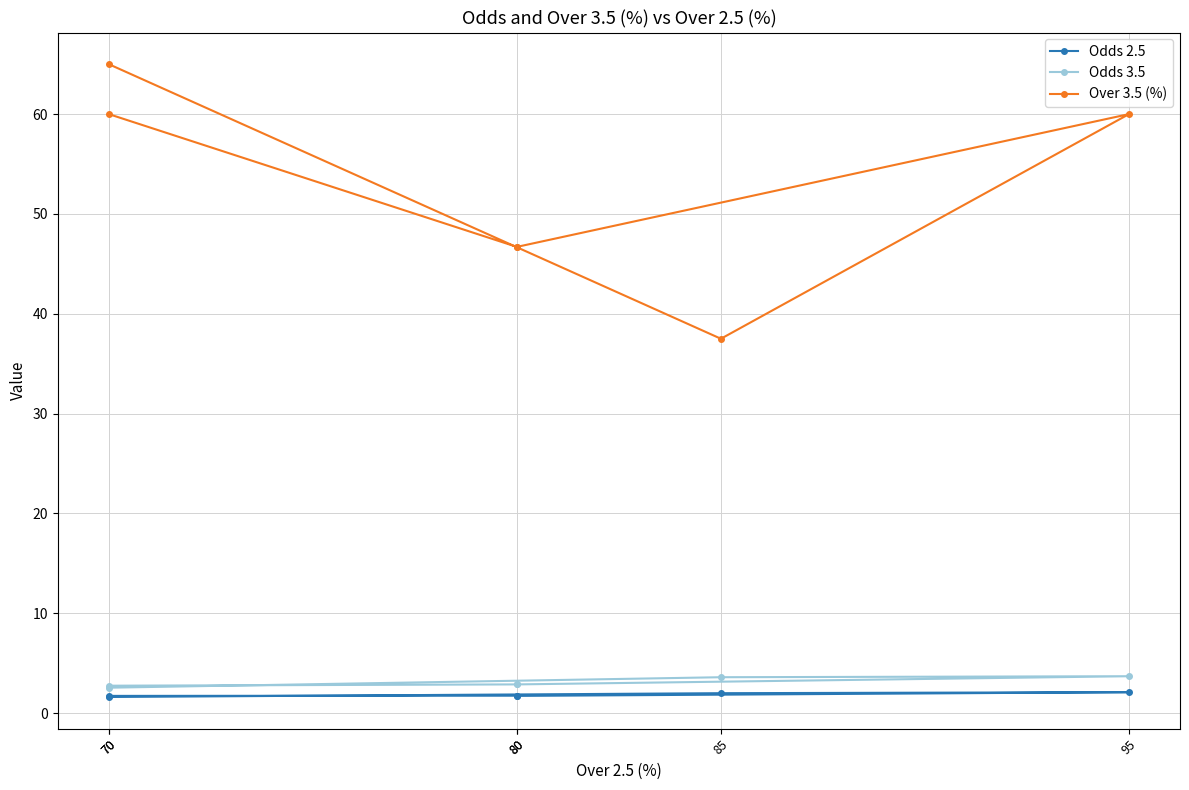

Reading left to right, extract all data points from this chart.

Odds 2.5: 70=1.7	80=1.8	80=1.7	95=2.1	85=2.0	70=1.6
Odds 3.5: 70=2.8	80=2.9	80=2.9	95=3.7	85=3.6	70=2.5
Over 3.5 (%): 70=60.0	80=46.7	80=46.7	95=60.0	85=37.5	70=65.0